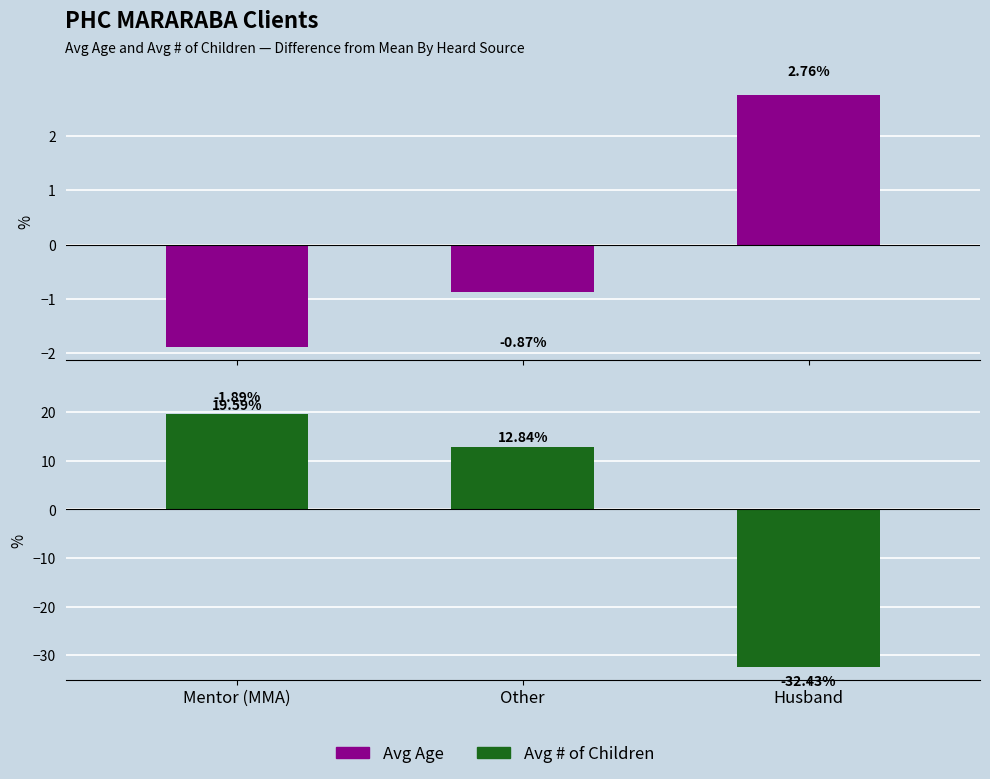

The value of Avg Age at Mentor (MMA) is -1.9. True or false?

True